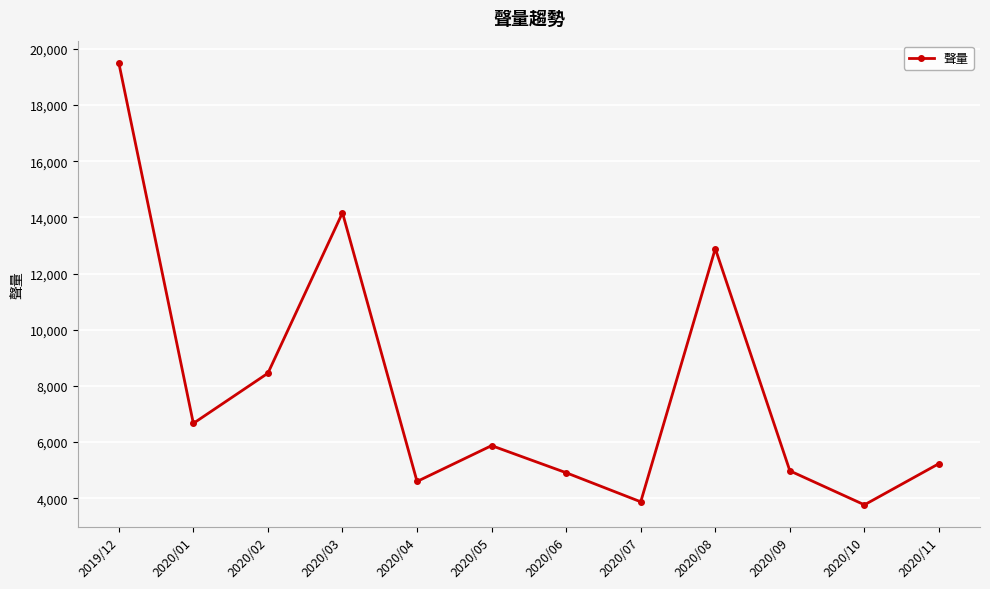

Which label corresponds to the largest value in the chart?

2019/12